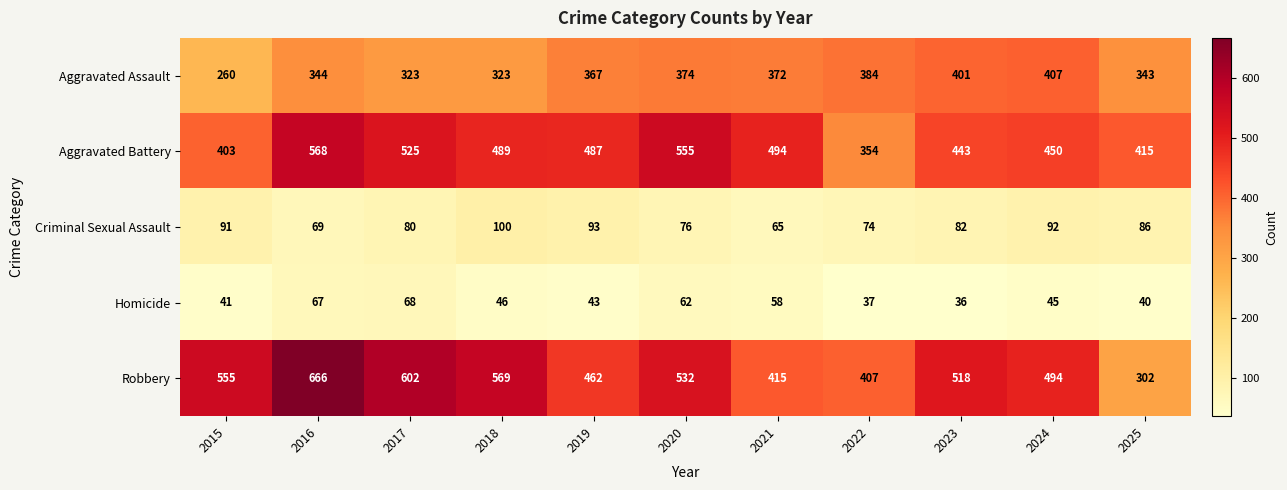

What is the sum of all Aggravated Battery values?

5183